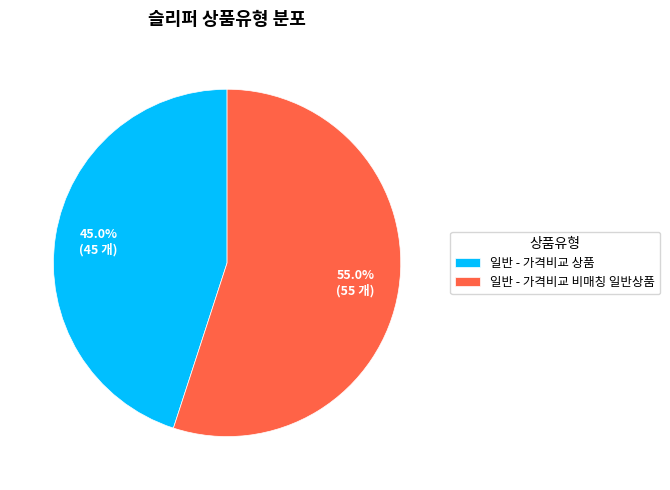

True or false: 일반 - 가격비교 비매칭 일반상품 accounts for 55% of the total.

True